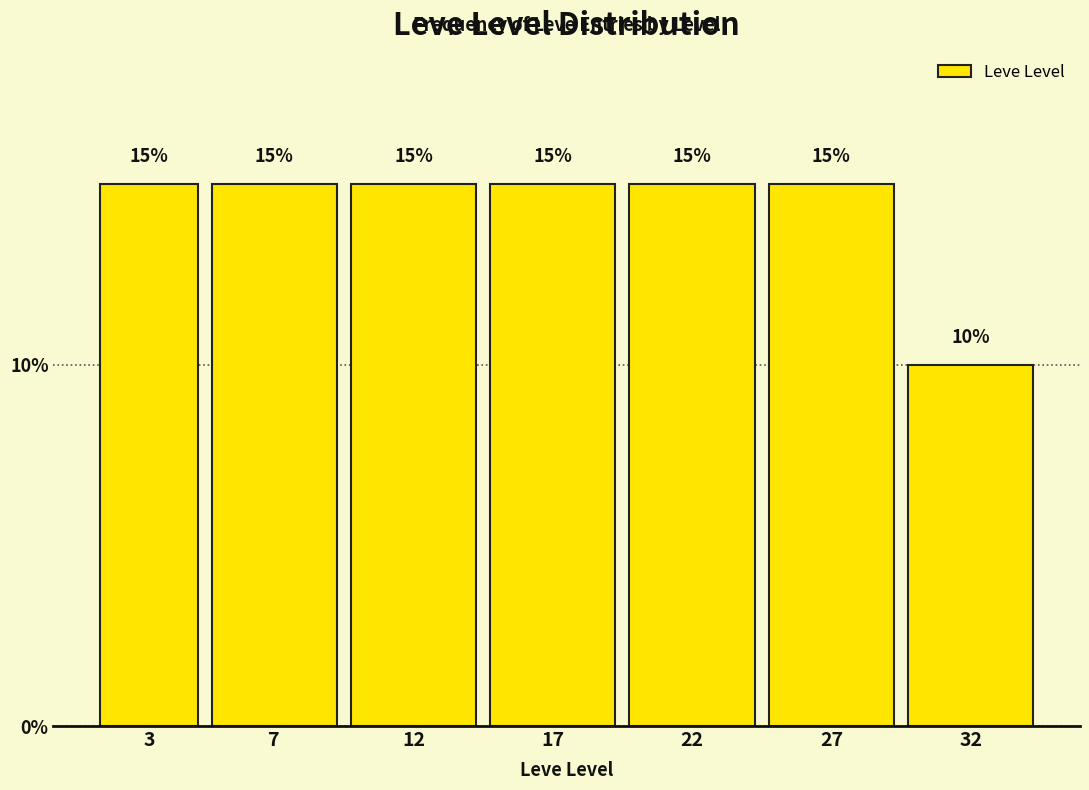

Reading left to right, transcribe all the data shown in this chart.

3=15	7=15	12=15	17=15	22=15	27=15	32=10